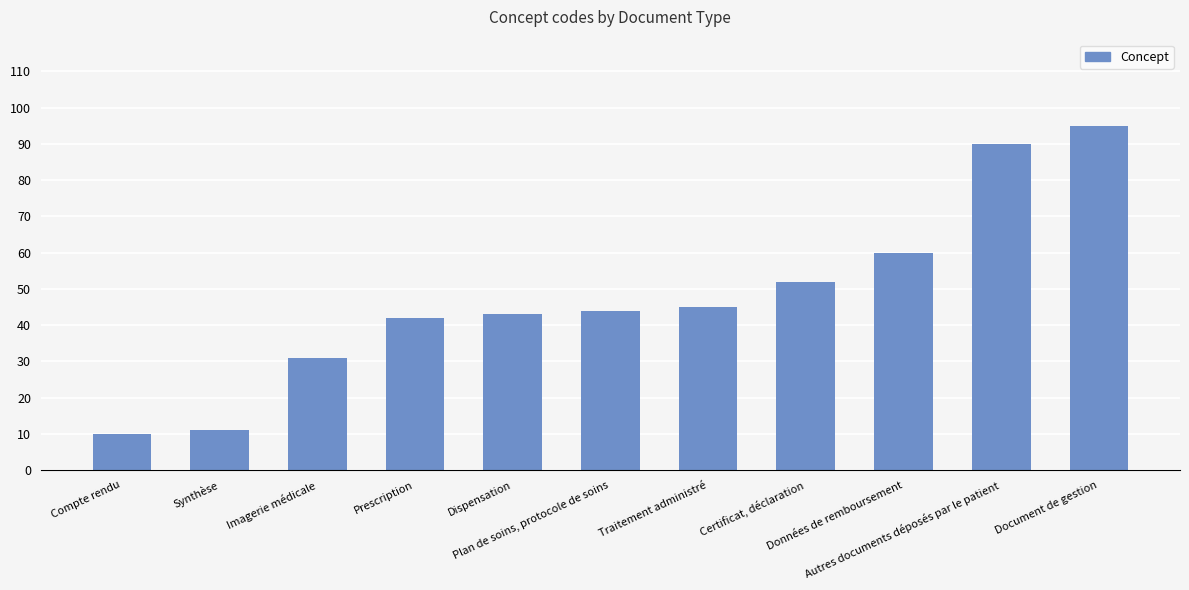

What is the label of the 9th bar from the left?

Données de remboursement